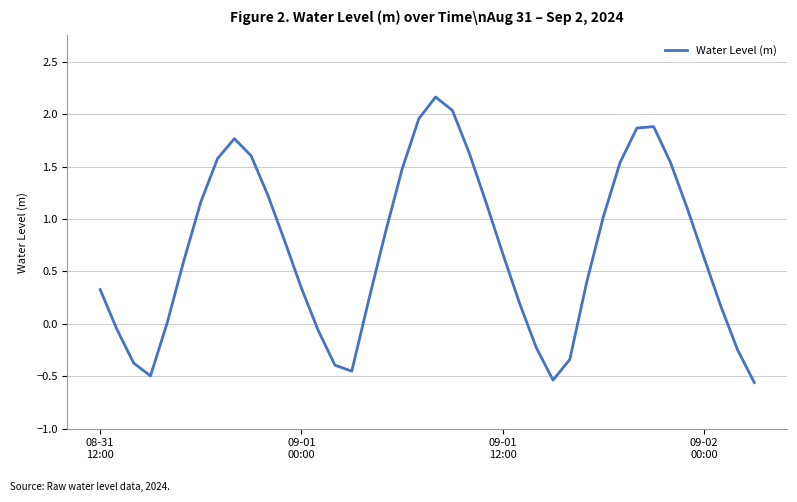

What is the greatest value displayed?

2.2